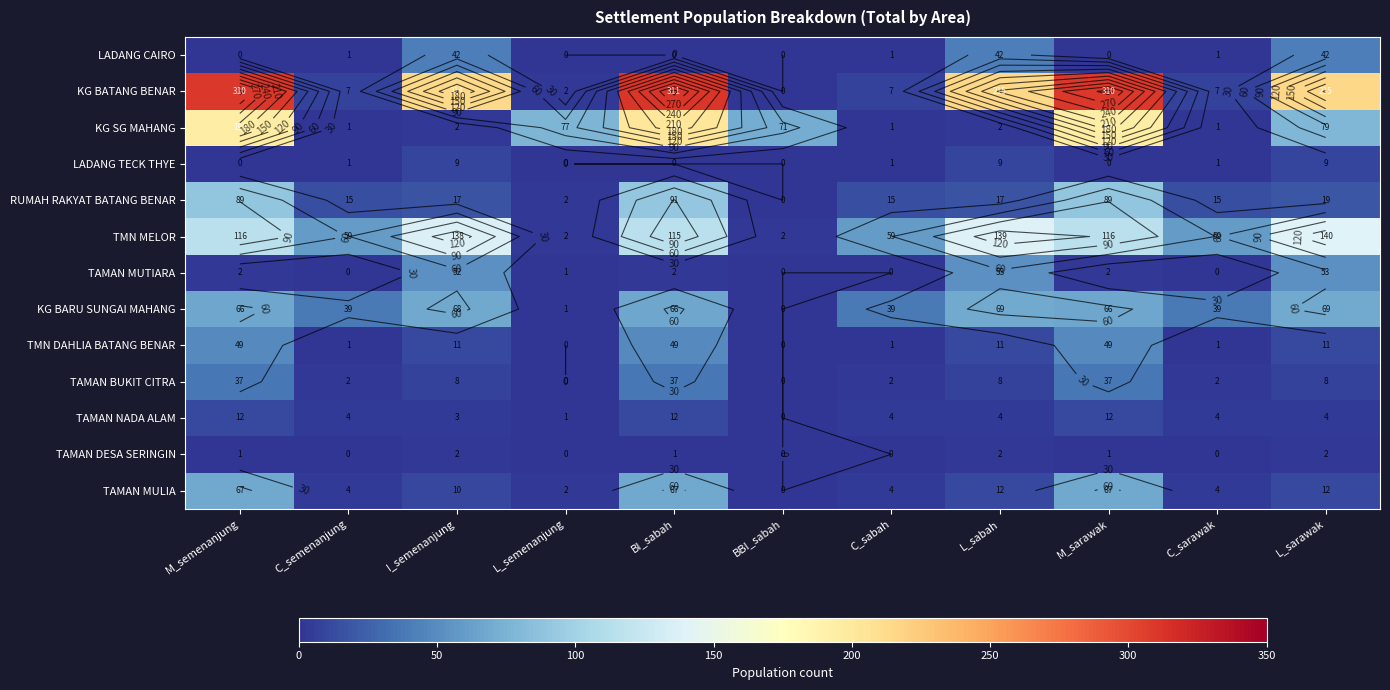

How many data points does each series have?

11